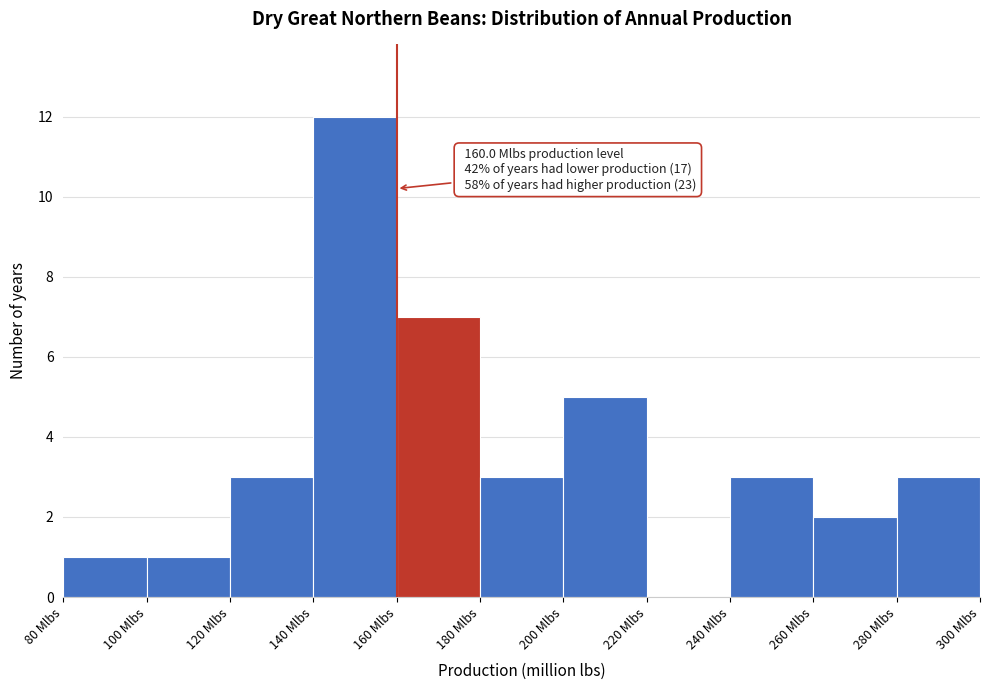

Which range on the x-axis has the tallest bar?

140 to 160